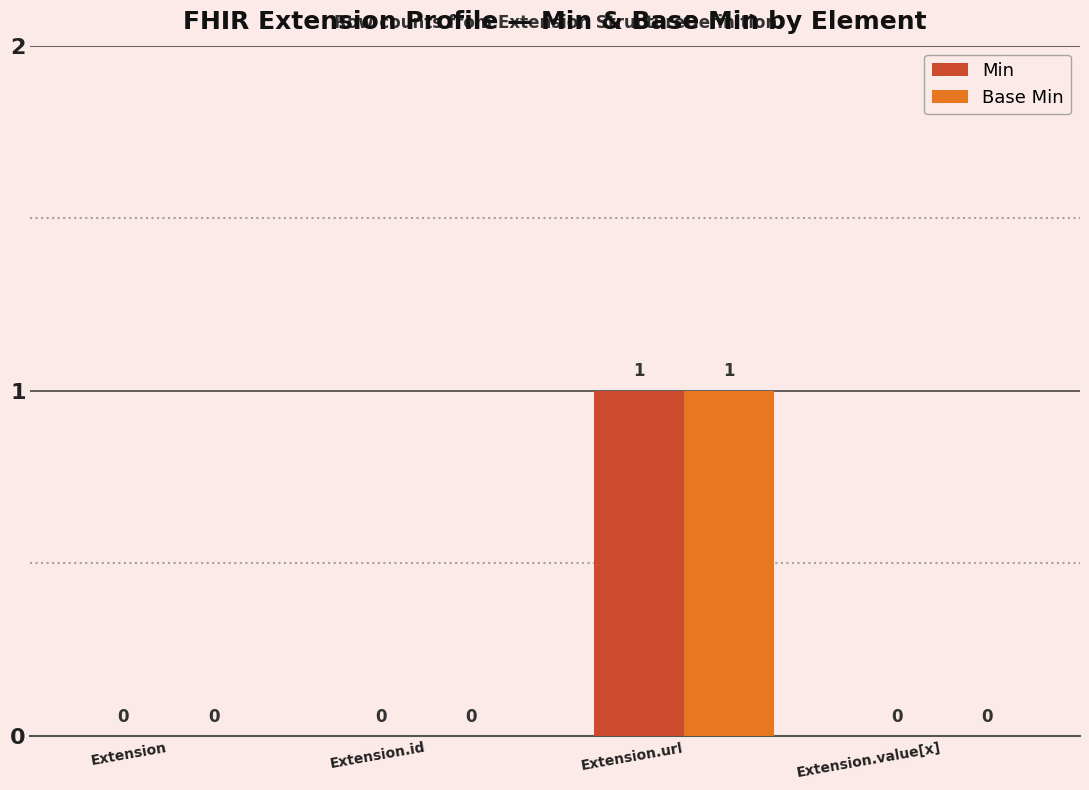

Read the Base Min value at Extension.url.

1